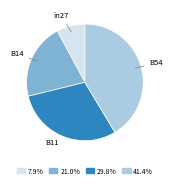

How many segments does this pie chart have?

4